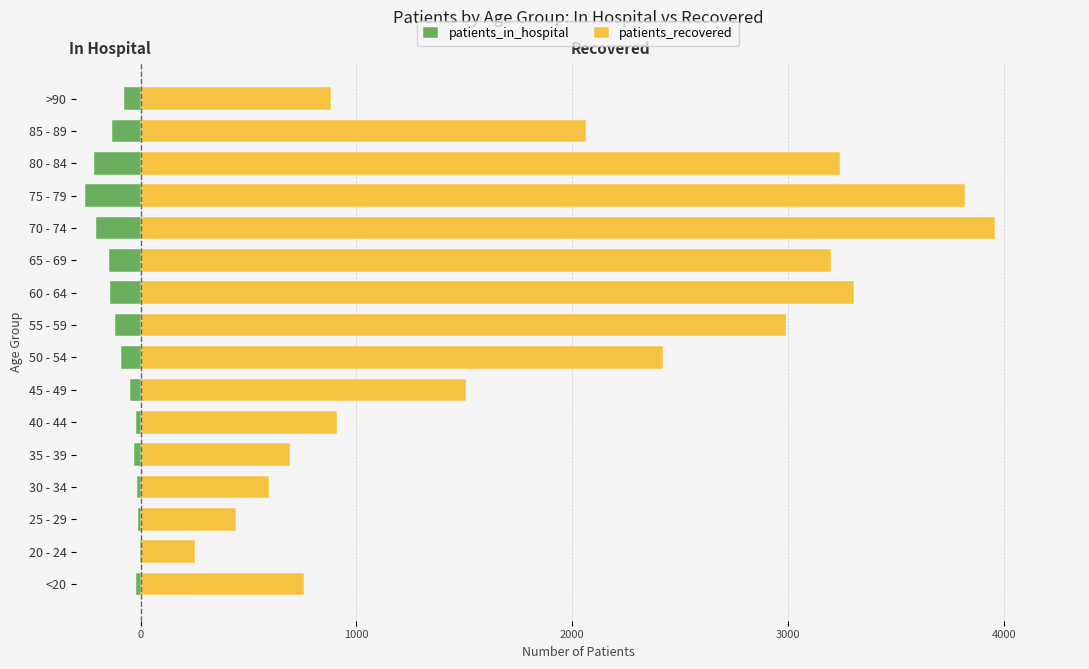

How many values in the patients_in_hospital series exceed -79?

7